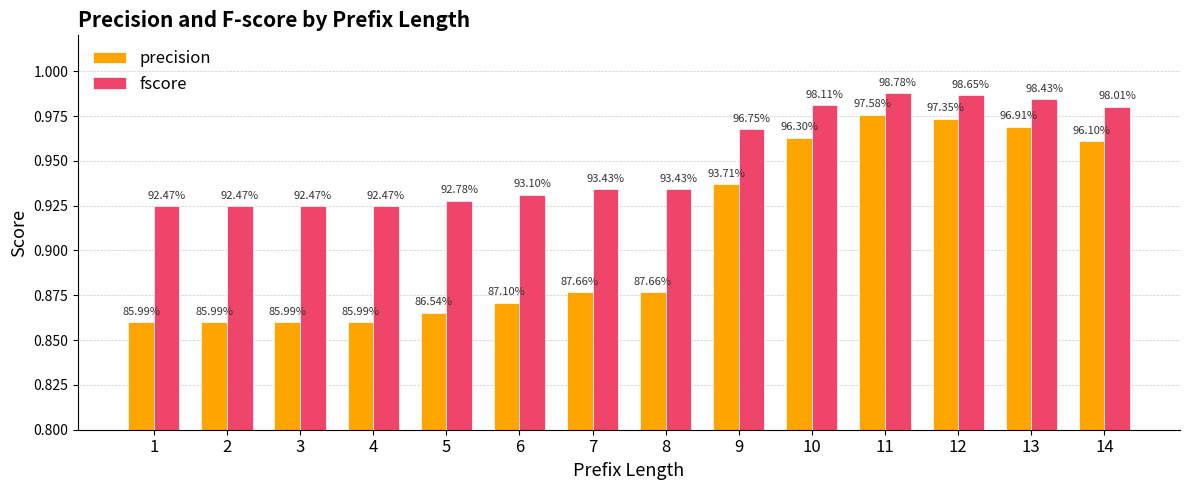

What is the lowest value of the fscore series?

0.9